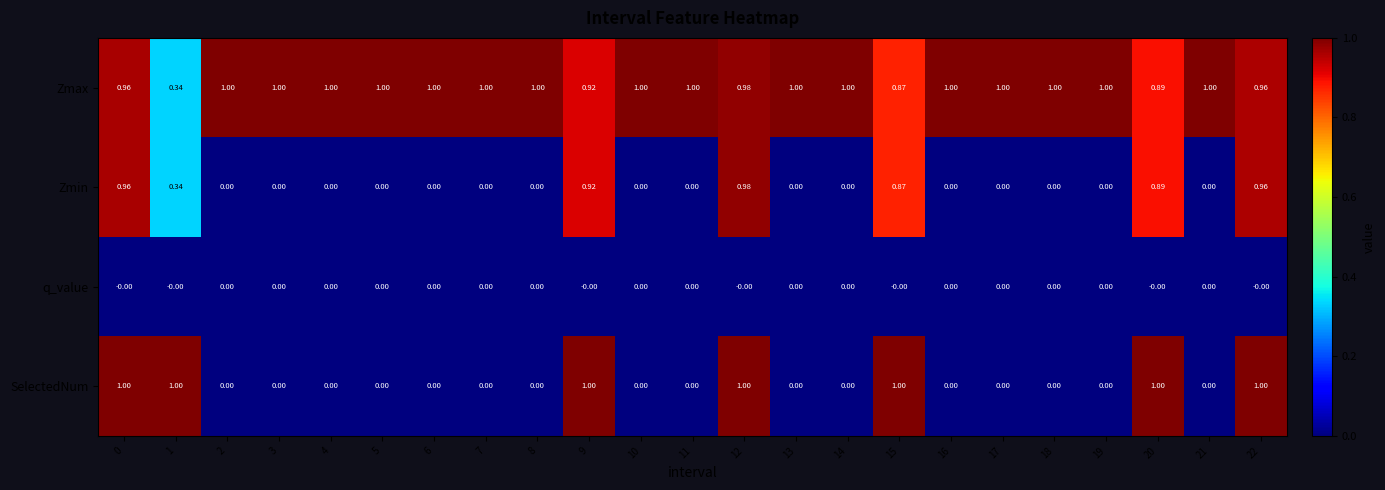

Which series has the widest spread of values?

SelectedNum